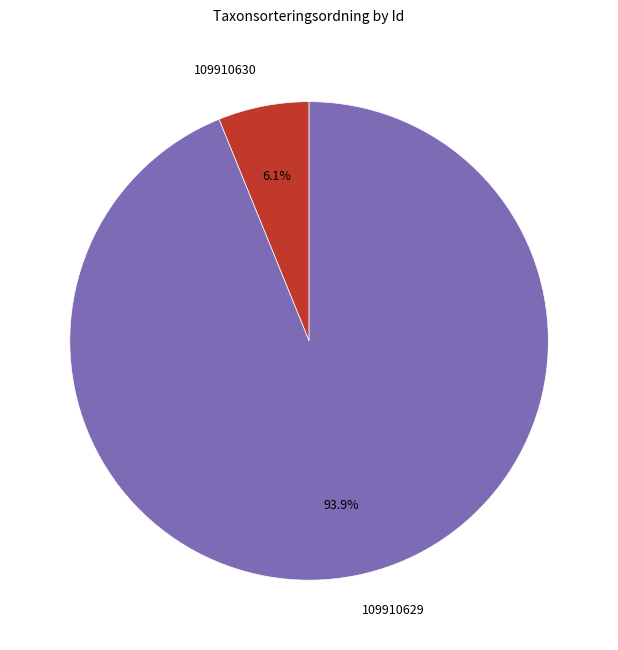

To the nearest percent, what portion does 109910629 represent?

94%